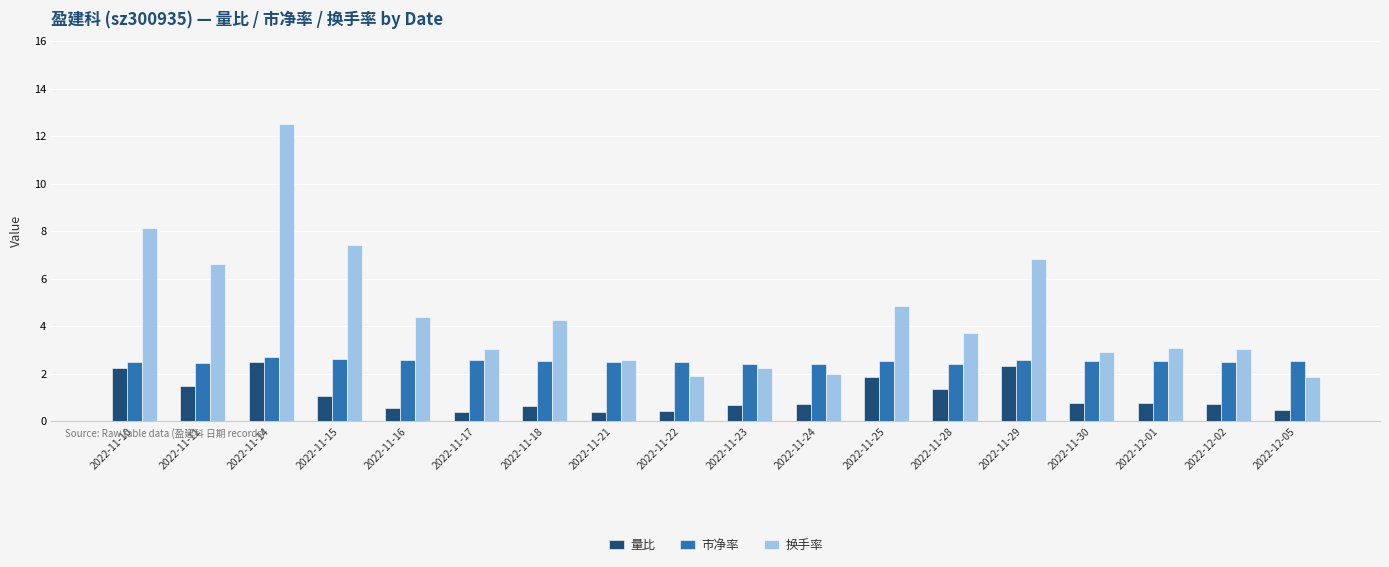

List the series in order of their overall mean, highest first.

换手率, 市净率, 量比